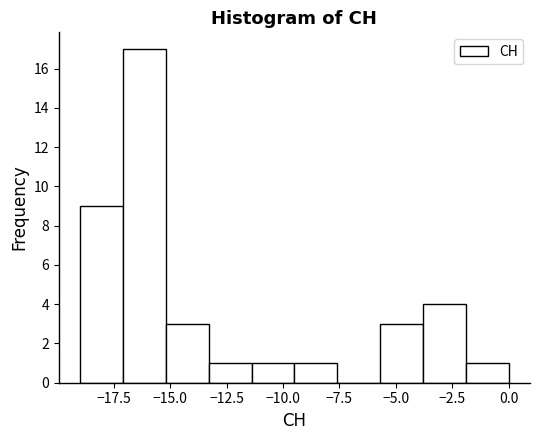

Around what value on the x-axis is the tallest bar? Give the approximate position of its centre, as read against the axis.

-16.0